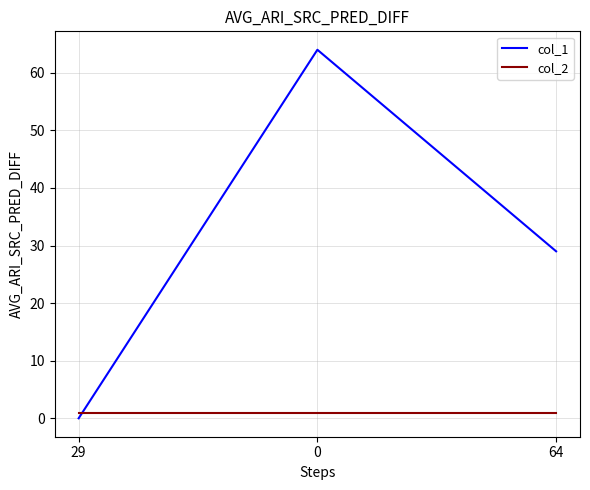

Which series changed the most between 0 and 64?

col_1